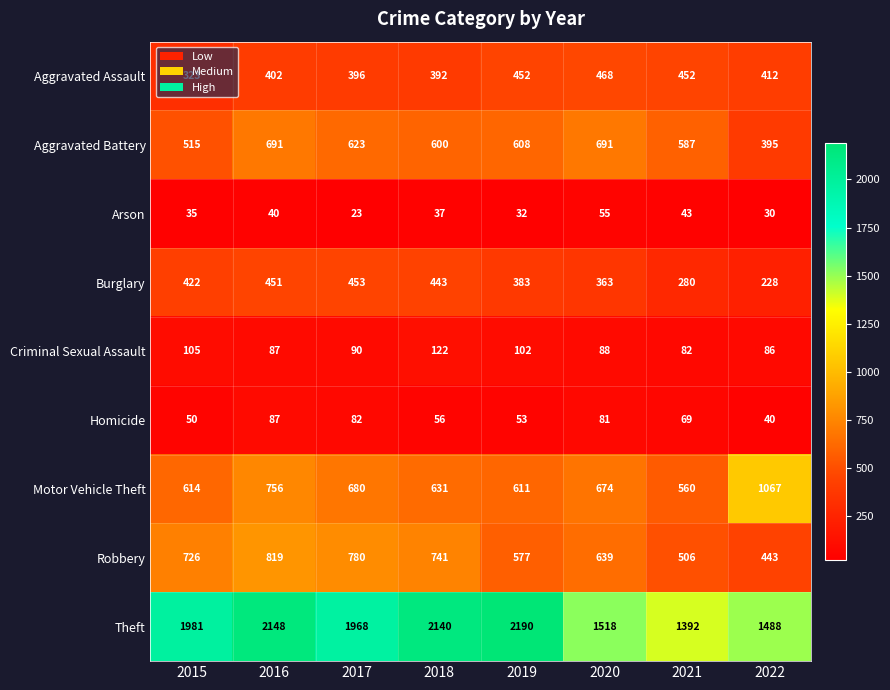

How many distinct data groups are displayed?

9